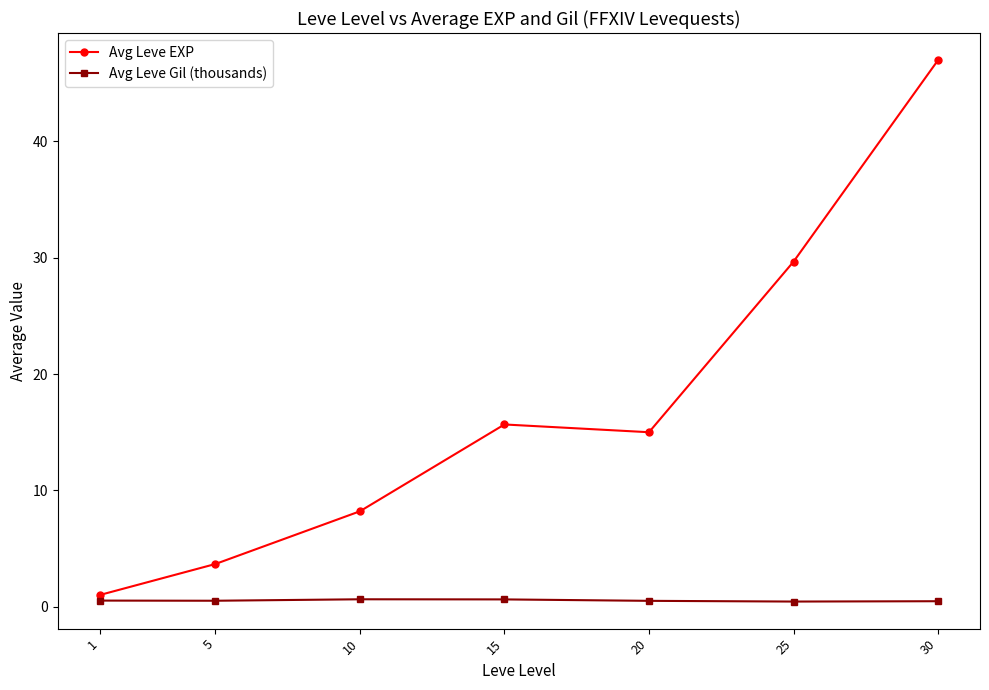

At how many categories does at least one series exceed 40?

1